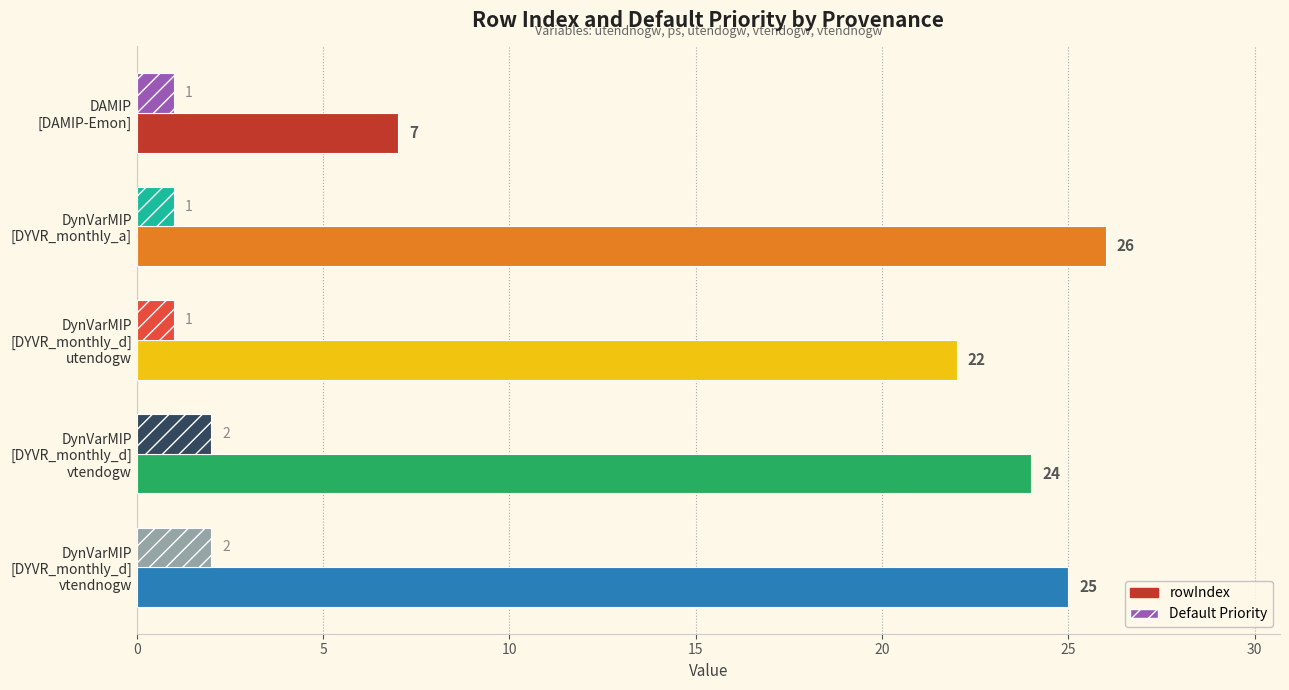

At how many categories does at least one series exceed 4?

5